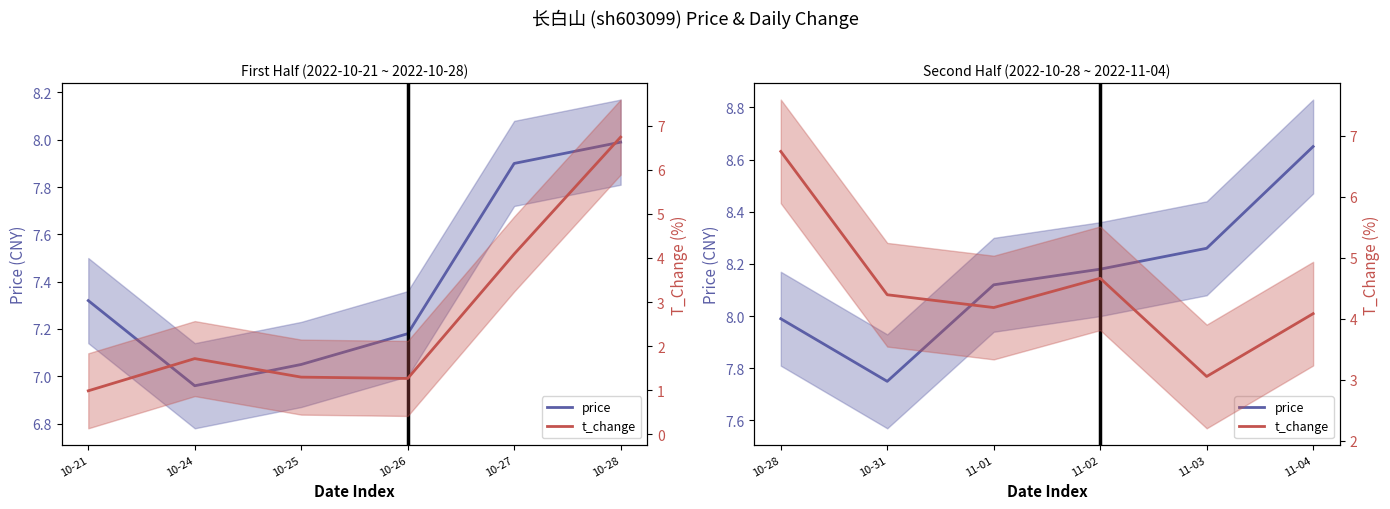

Which series has the widest spread of values?

t_change